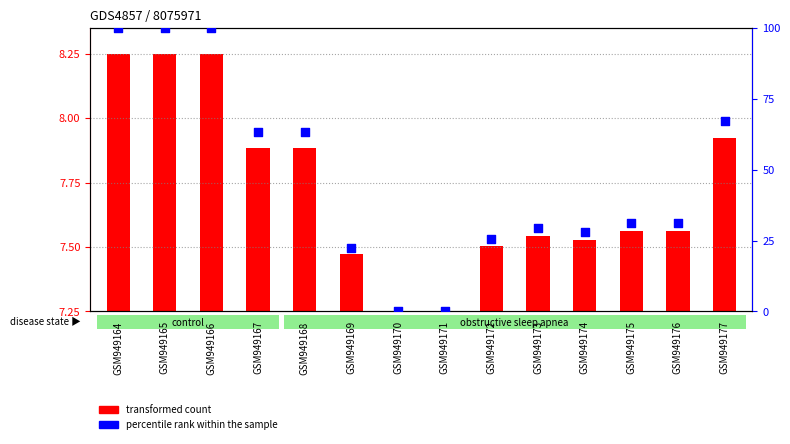

What is the change in value from GSM949173 to GSM949175?

+2.1